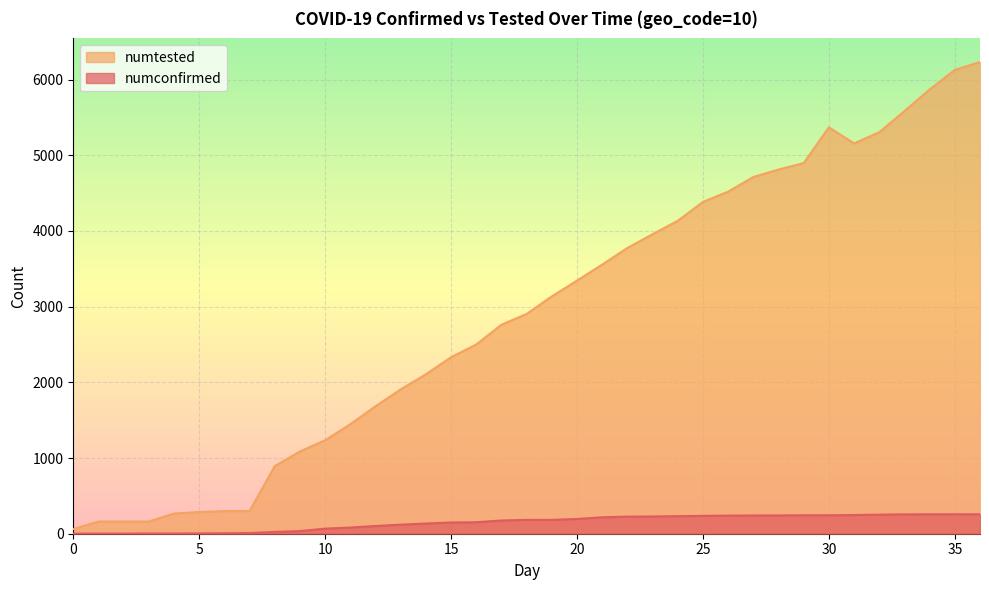

Reading left to right, extract all data points from this chart.

numconfirmed: 0=1	1=1	2=1	3=3	4=3	5=4	6=6	7=9	8=24	9=35	10=67	11=82	12=102	13=120	14=135	15=148	16=152	17=175	18=183	19=183	20=195	21=217	22=226	23=228	24=232	25=236	26=239	27=241	28=242	29=244	30=244	31=247	32=252	33=256	34=257	35=257	36=257
numtested: 0=62	1=161	2=161	3=161	4=267	5=287	6=299	7=299	8=894	9=1087	10=1235	11=1447	12=1684	13=1907	14=2107	15=2332	16=2500	17=2762	18=2904	19=3136	20=3345	21=3556	22=3776	23=3958	24=4135	25=4384	26=4520	27=4713	28=4812	29=4897	30=5370	31=5157	32=5305	33=5584	34=5870	35=6128	36=6233